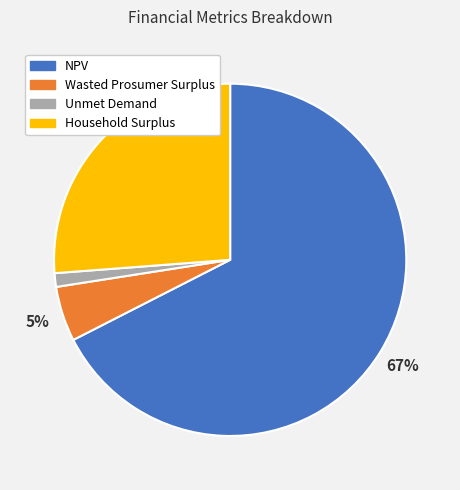

To the nearest percent, what is the difference between the Unmet Demand and Household Surplus slice percentages?

25%